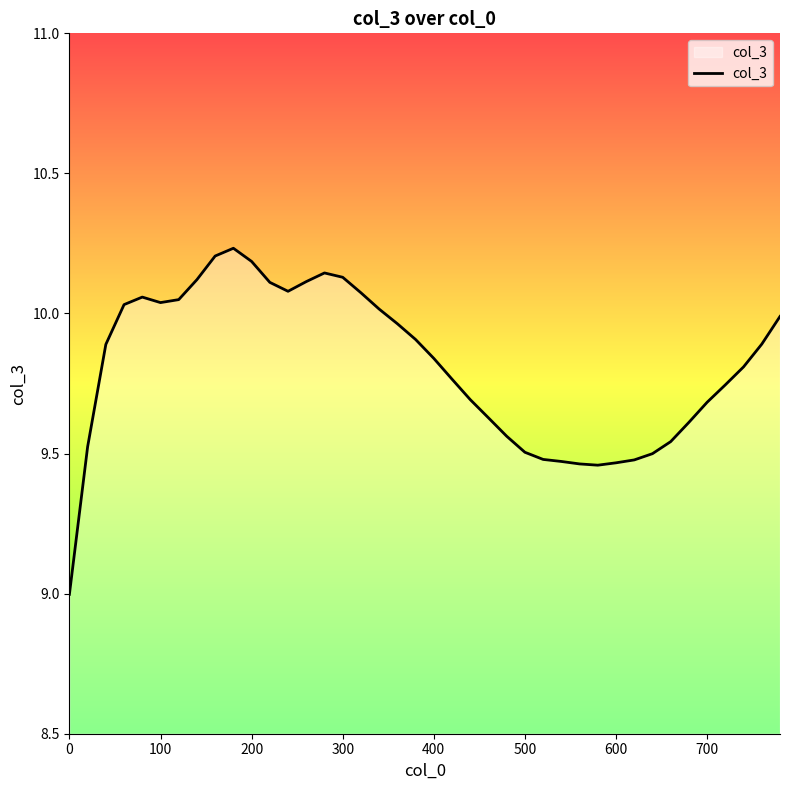

What is the greatest value displayed?

10.2